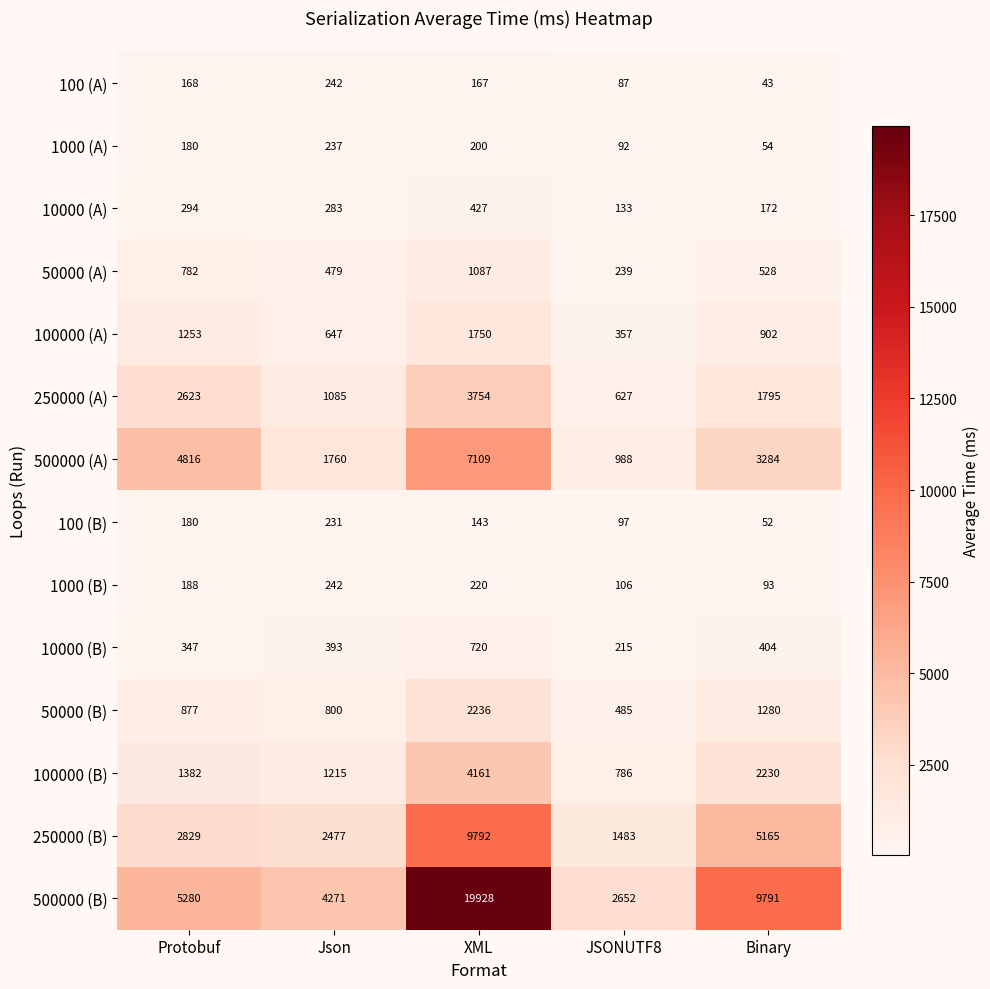

The 1000 (B) series shows 117 at Protobuf. True or false?

False